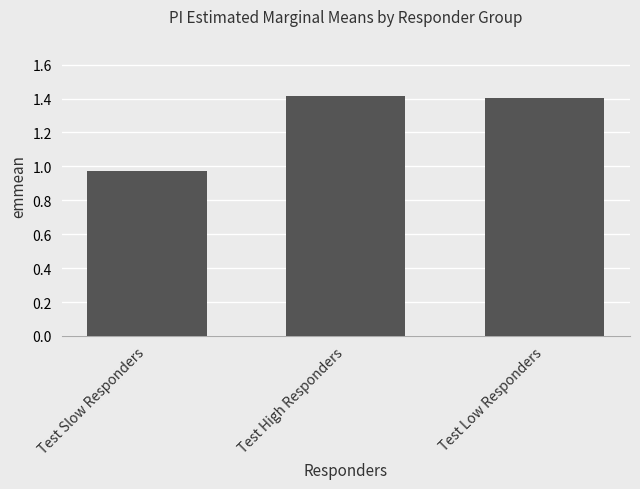

Where is the data nearest to the value 1?

Test Slow Responders